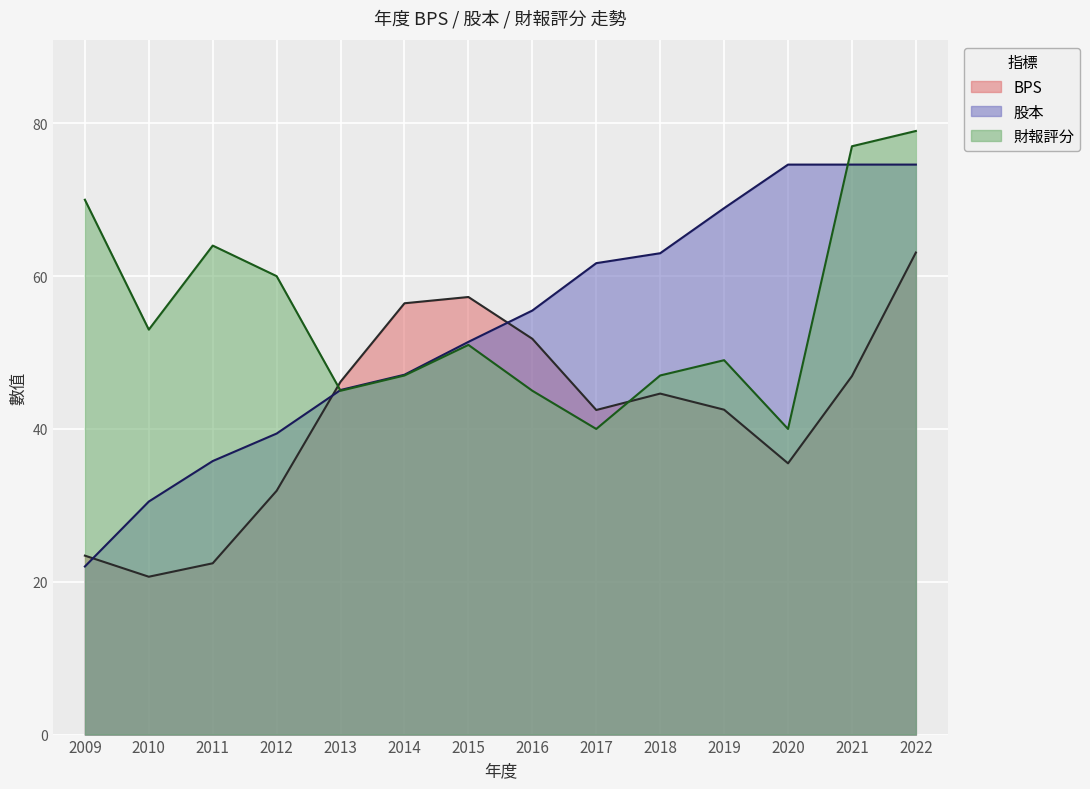

What is the value of the BPS point at the 12th from the left?

35.5